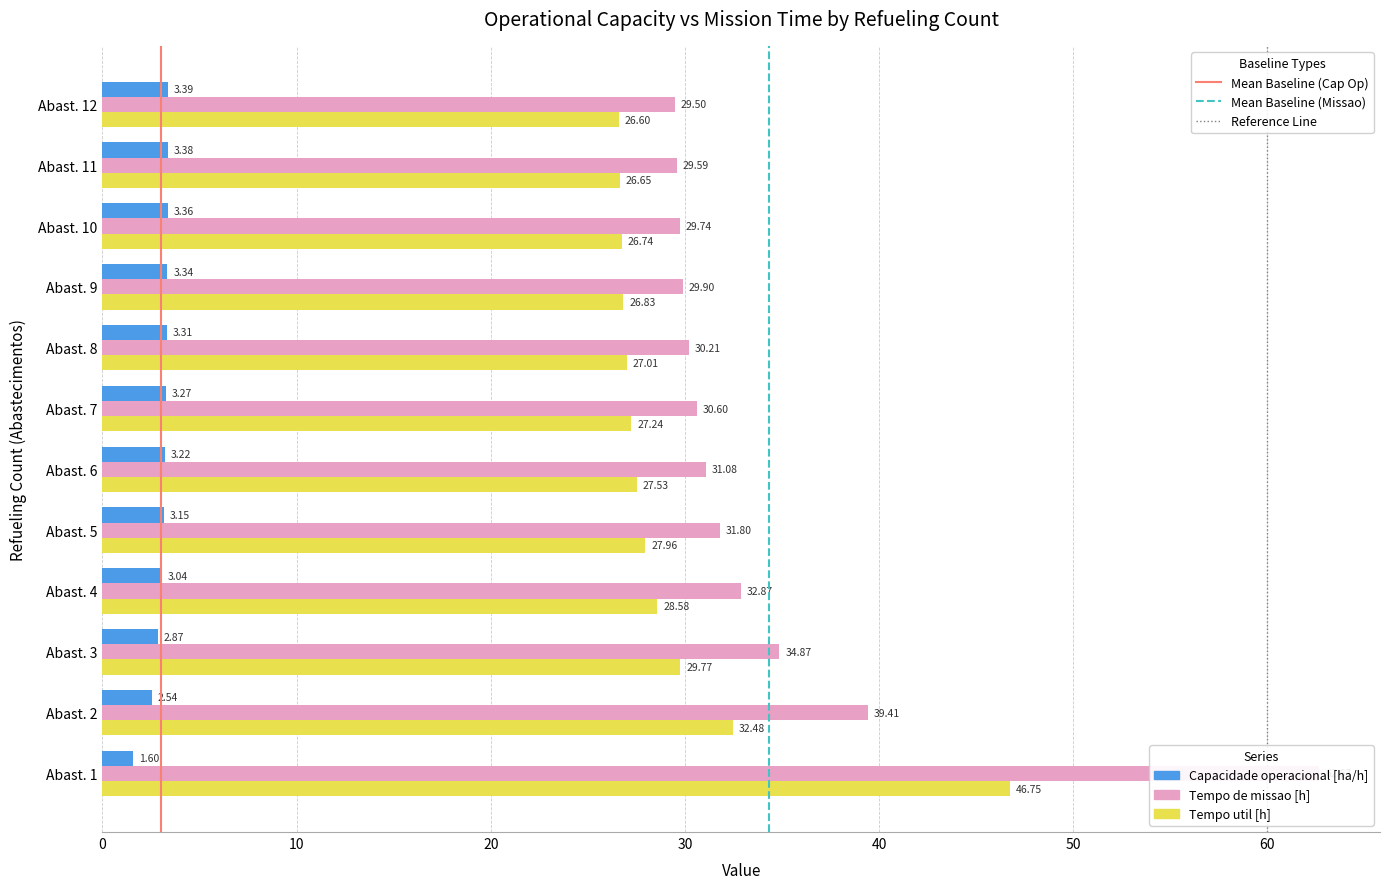

At which category is the sum across all series the highest?

Abast. 1